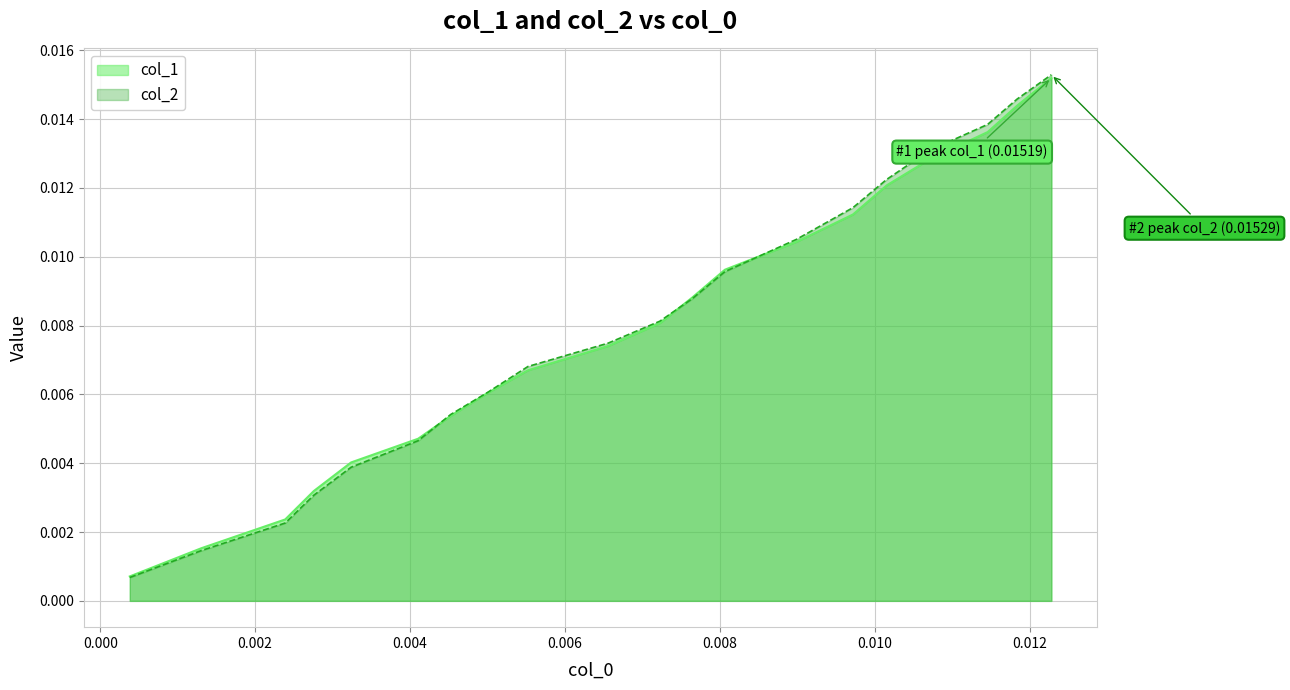

Which series has the widest spread of values?

col_2